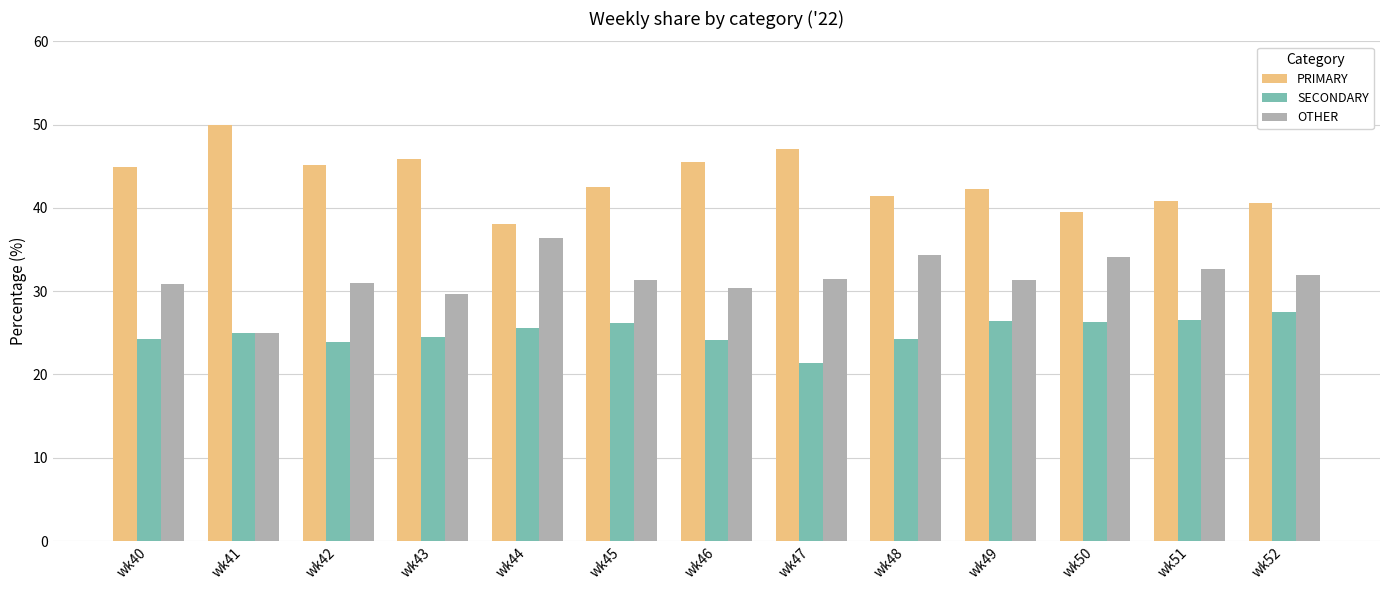

Is the value of PRIMARY at wk42 greater than the value of SECONDARY at wk49?

Yes